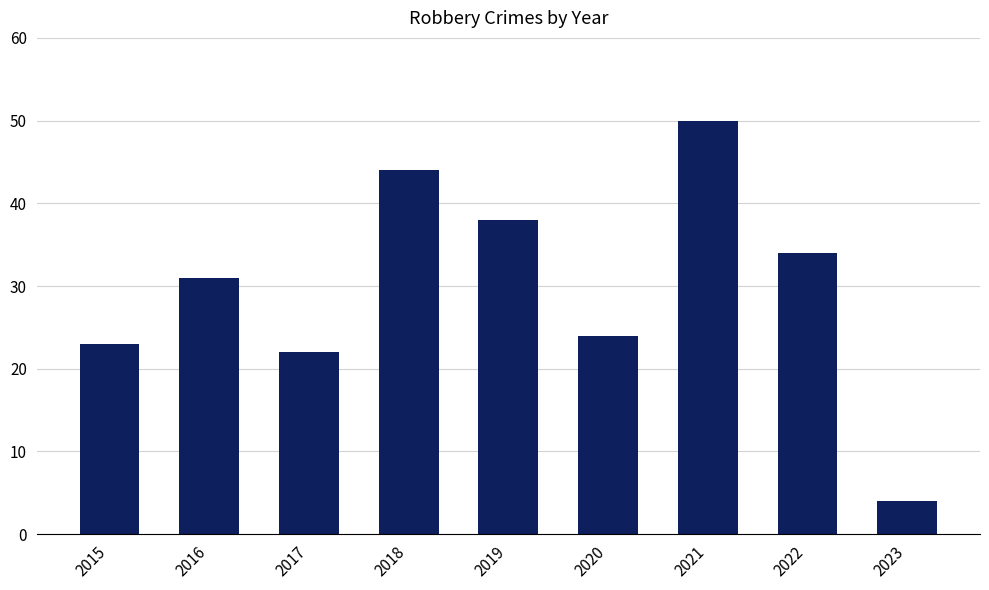

Which category has the highest value across all series?

2021